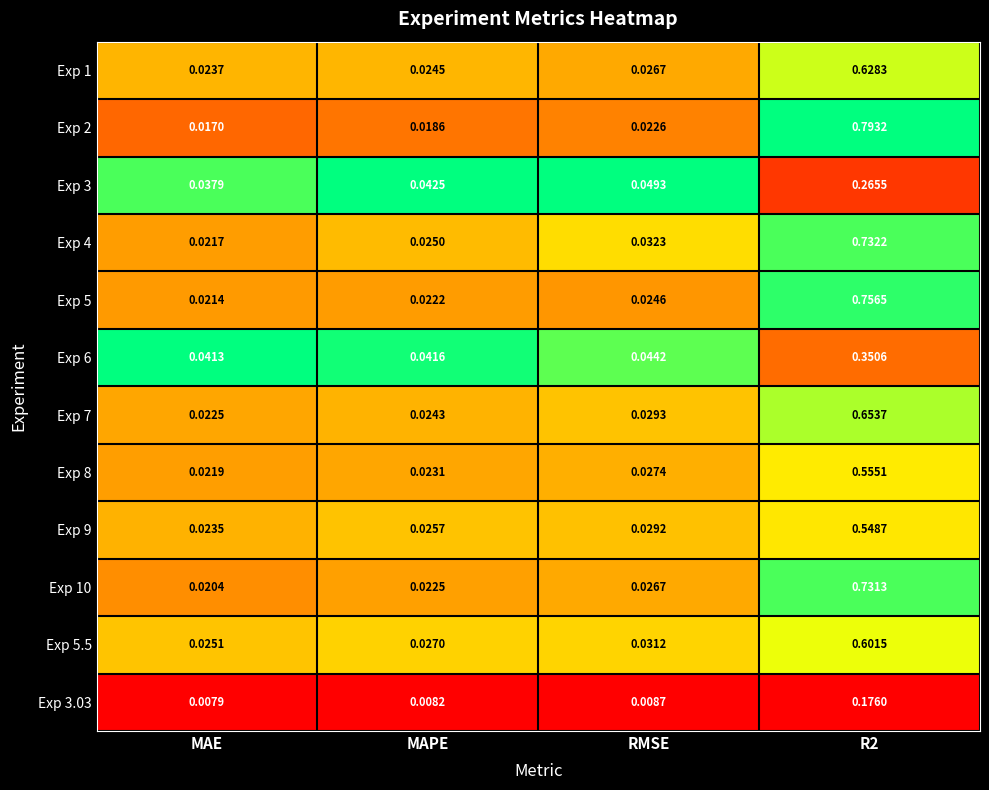

Is the value of Exp 9 at MAE greater than the value of Exp 3 at MAE?

No